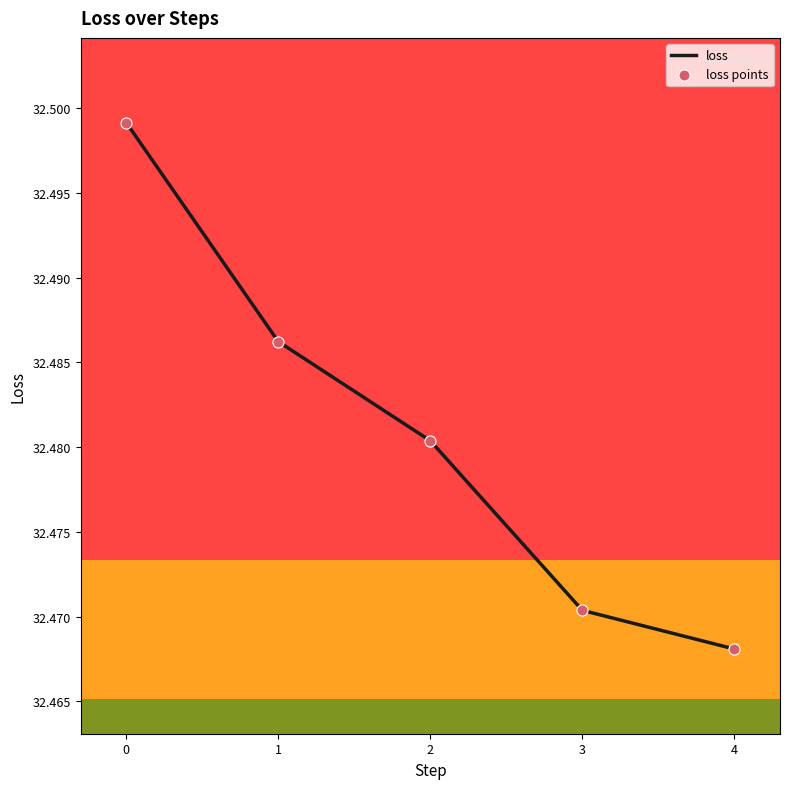

True or false: there are more than 0 points higher than both neighbors.

False